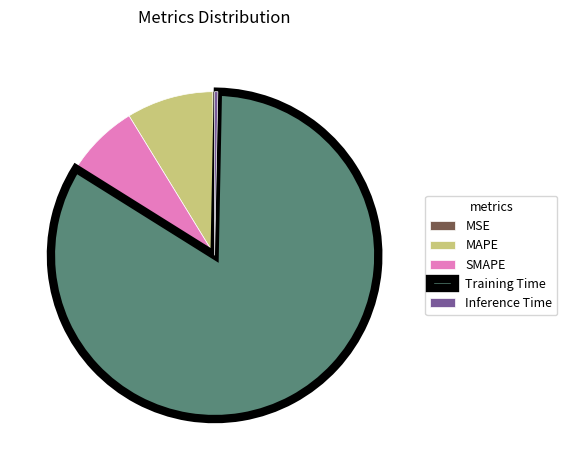

Which slice is the largest?

Training Time